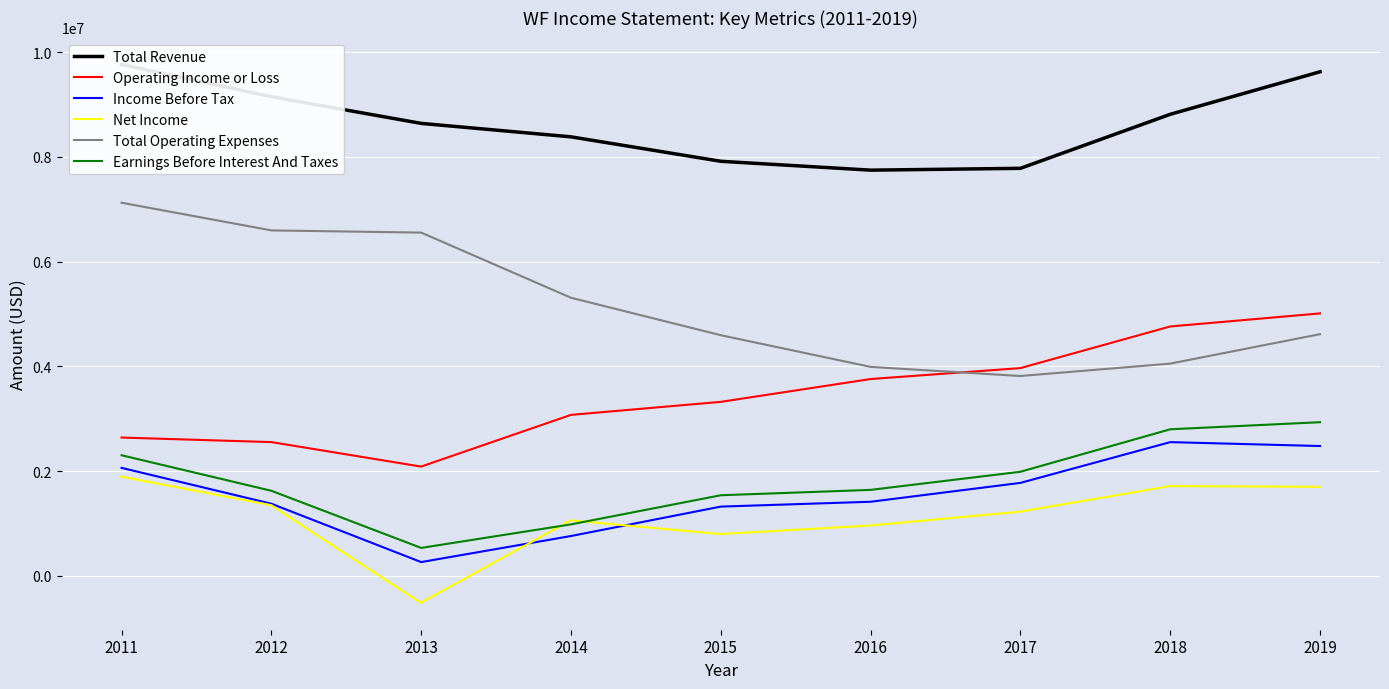

How many interior local valleys does the Net Income series have?

2